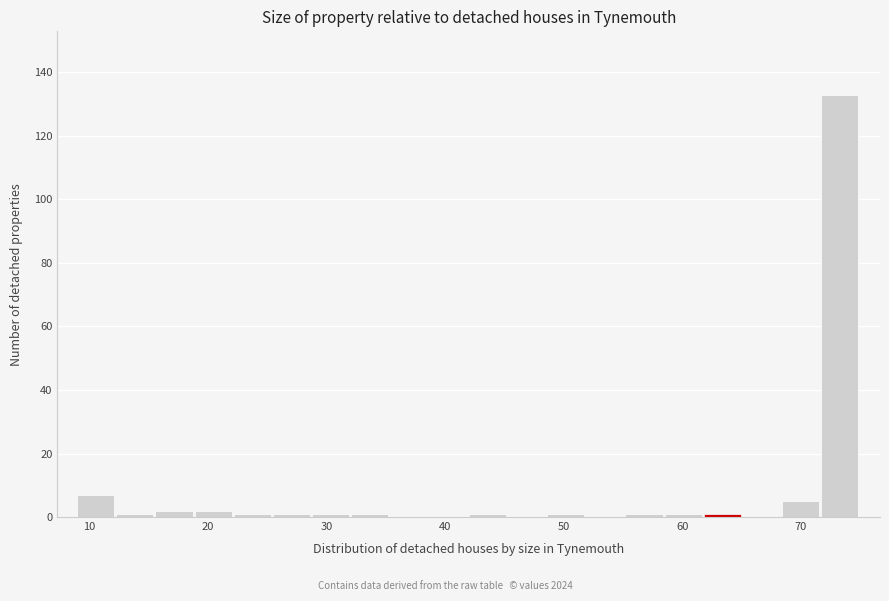

Around what value on the x-axis is the tallest bar? Give the approximate position of its centre, as read against the axis.

73